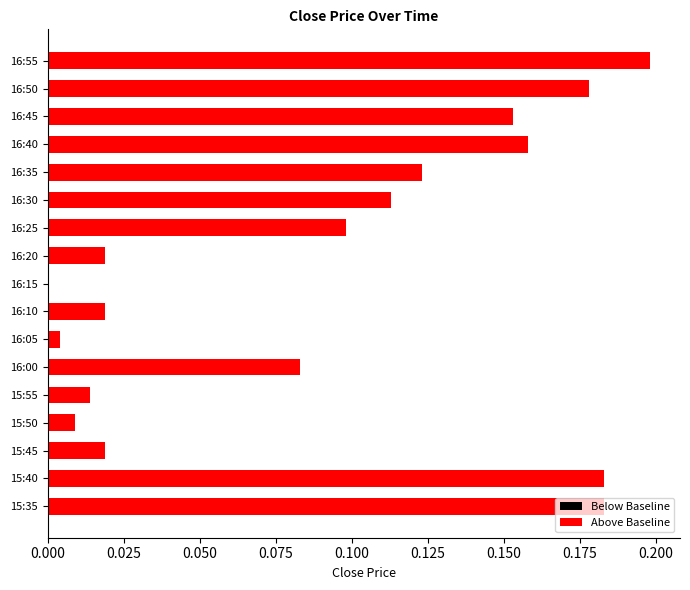

How many series are shown in this chart?

1